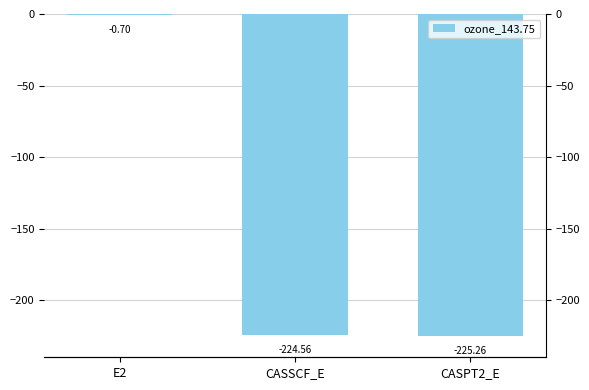

How many values are below -224?

2